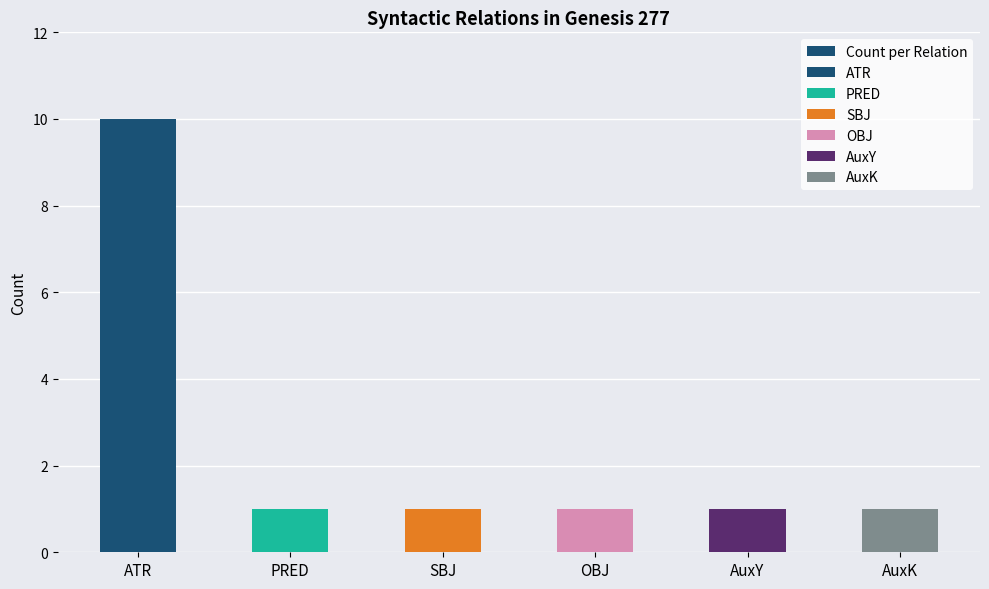

What is the sum of all values?

15